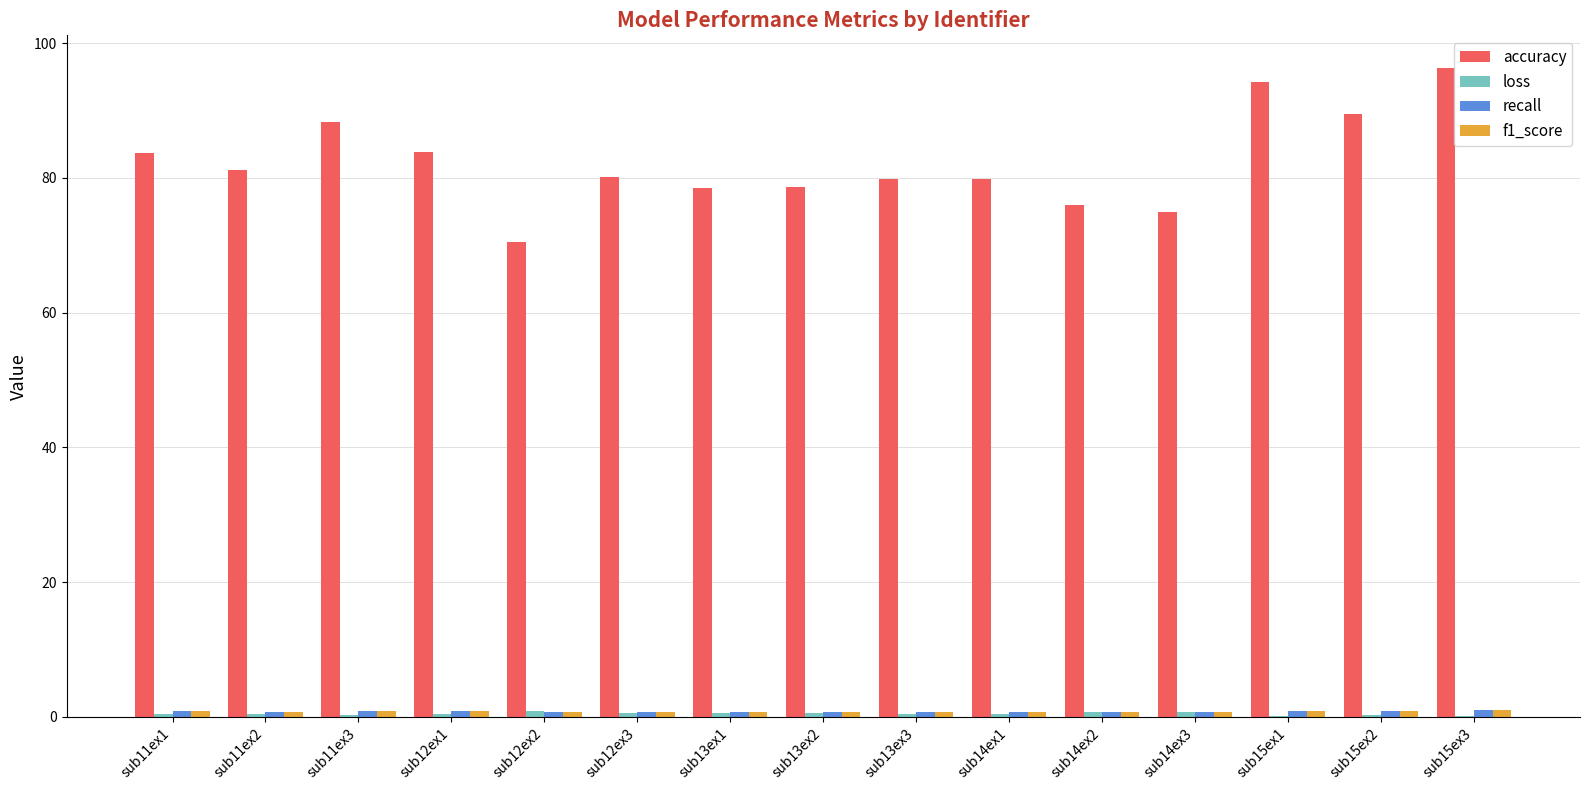

Which series changed the most between sub13ex3 and sub15ex1?

accuracy